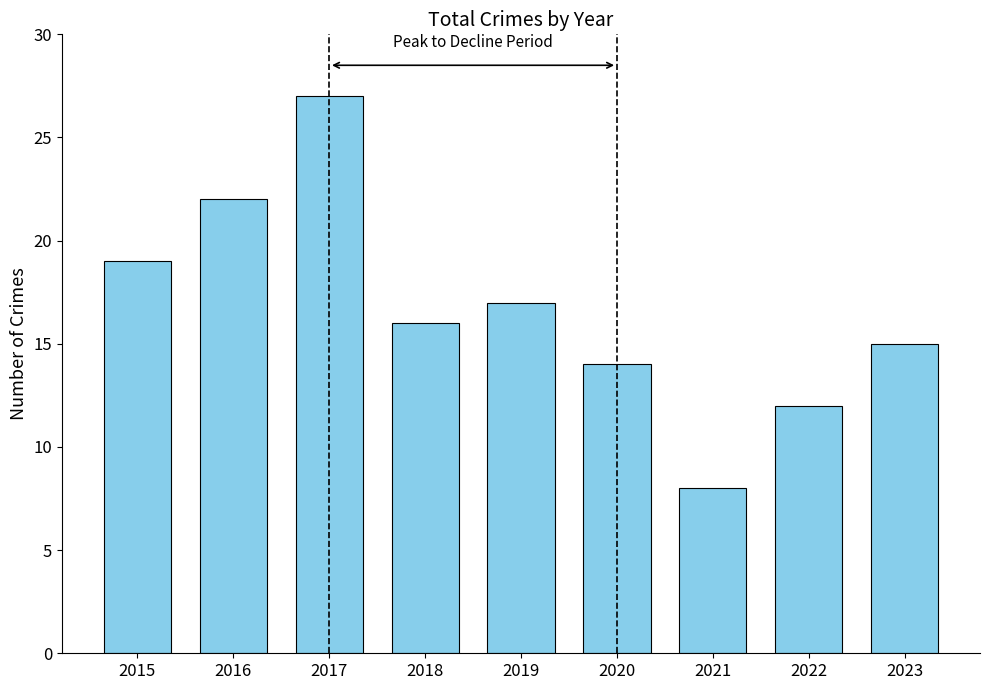

List the labels in order of value, largest first.

2017, 2016, 2015, 2019, 2018, 2023, 2020, 2022, 2021